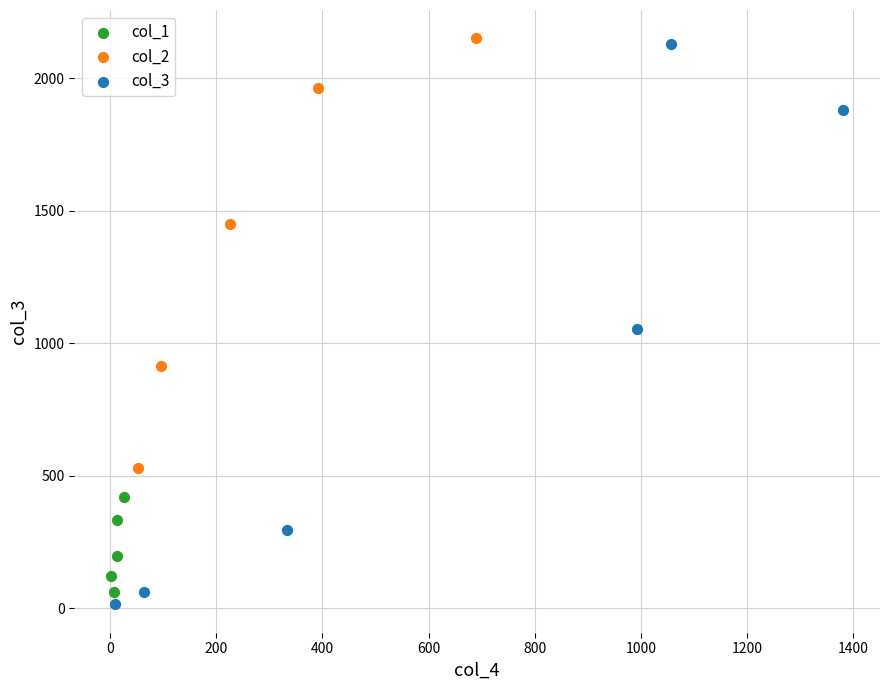

Which series has the widest spread of Y values?

col_3